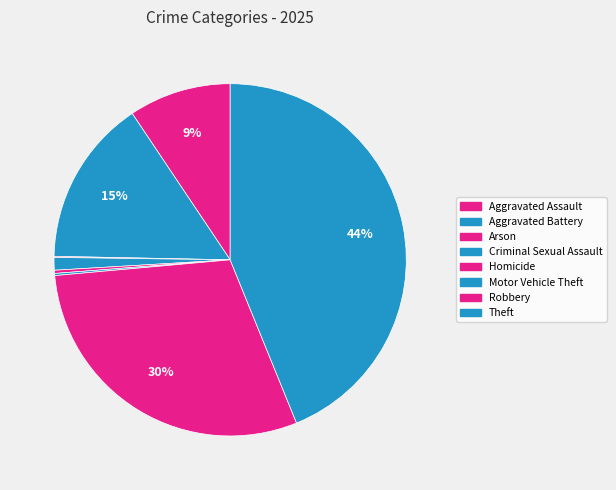

Does any single category account for the majority?

No